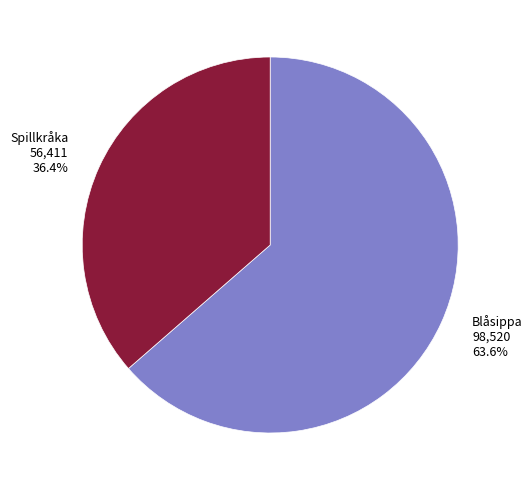

To the nearest percent, what portion does Spillkråka represent?

36%